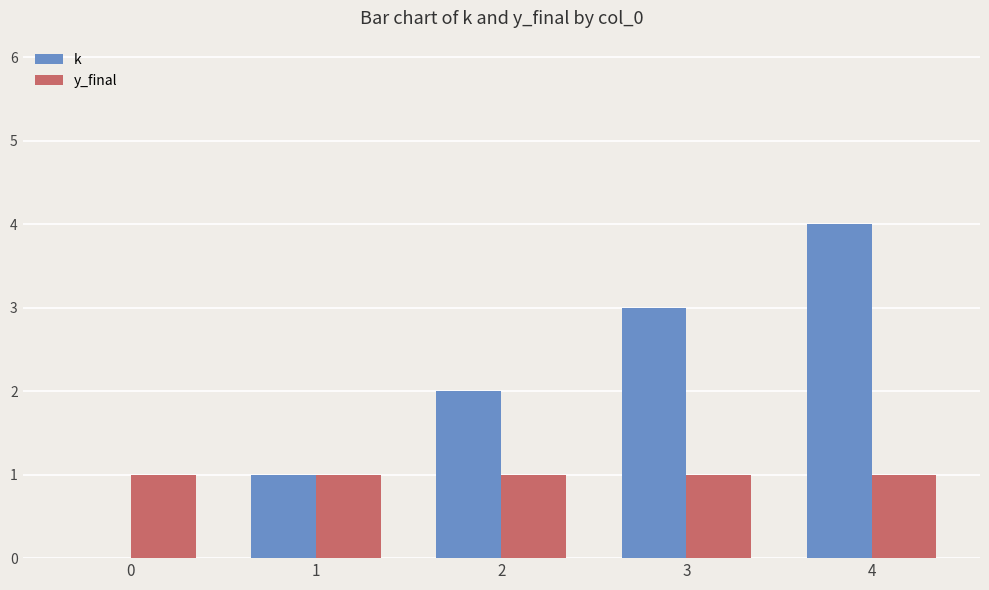

Are the bars horizontal?

No